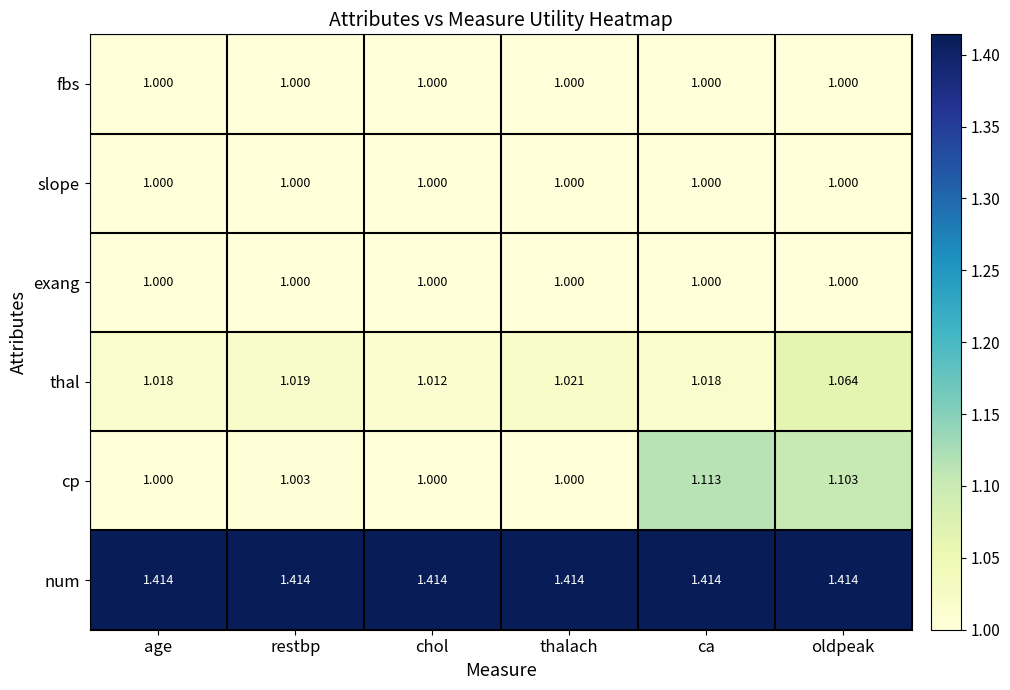

At how many categories does at least one series exceed 1?

6